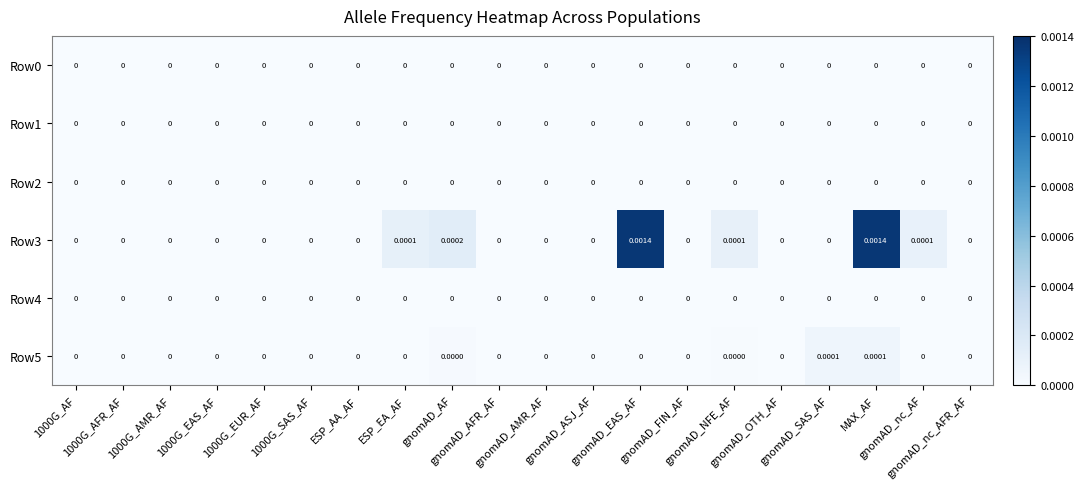

How many categories are shown in the chart?

20